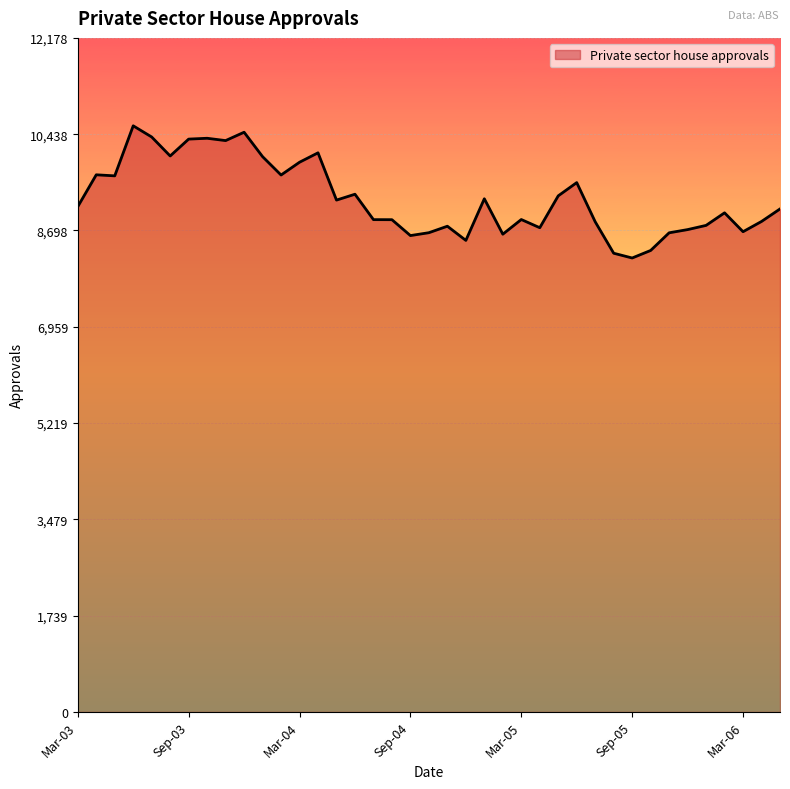

Does the chart have visible grid lines?

Yes